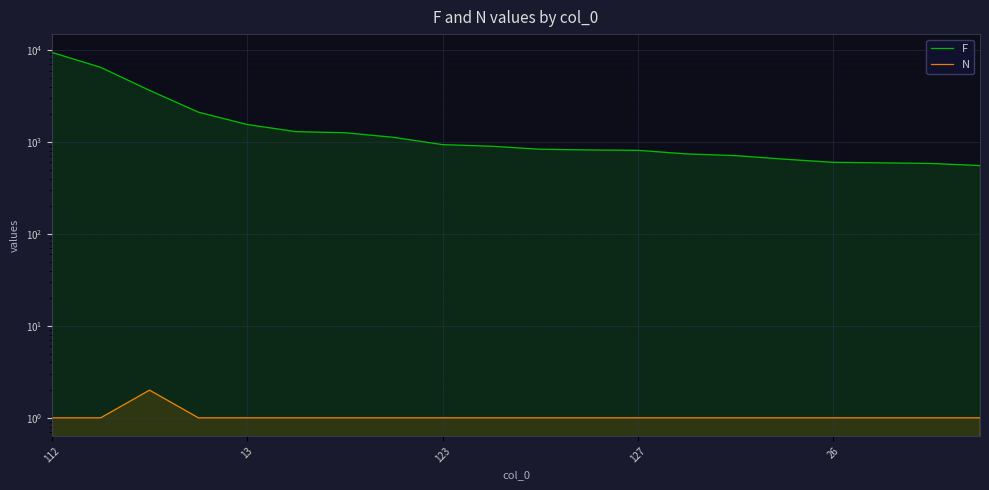

What are all the series names shown in the legend?

F, N